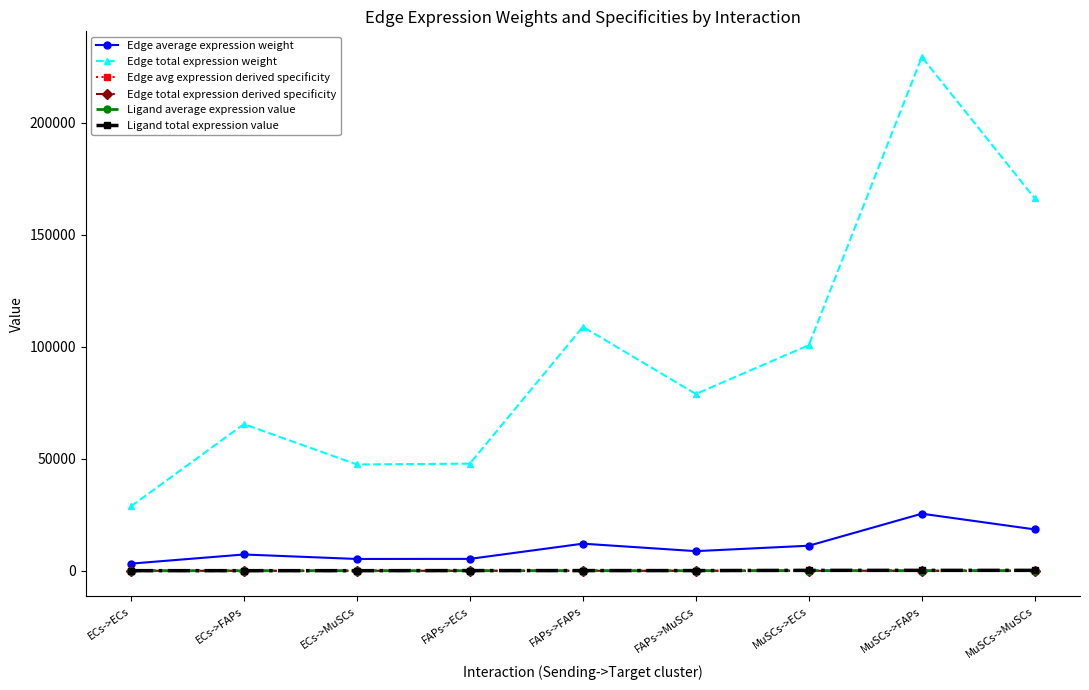

True or false: Ligand total expression value has more than 1 interior local peaks.

False